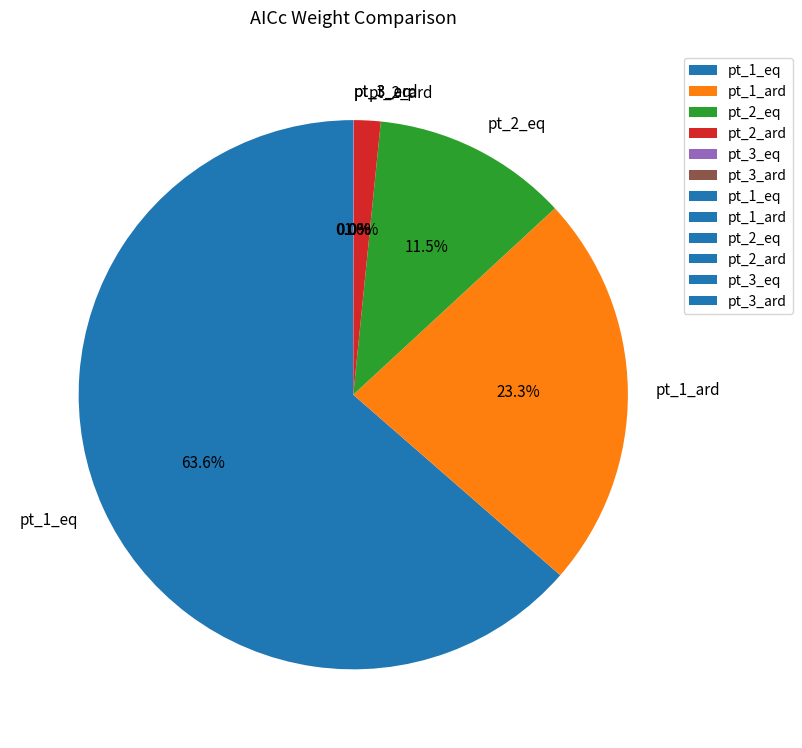

What is the total percentage of pt_1_eq and pt_2_eq?

75.1%